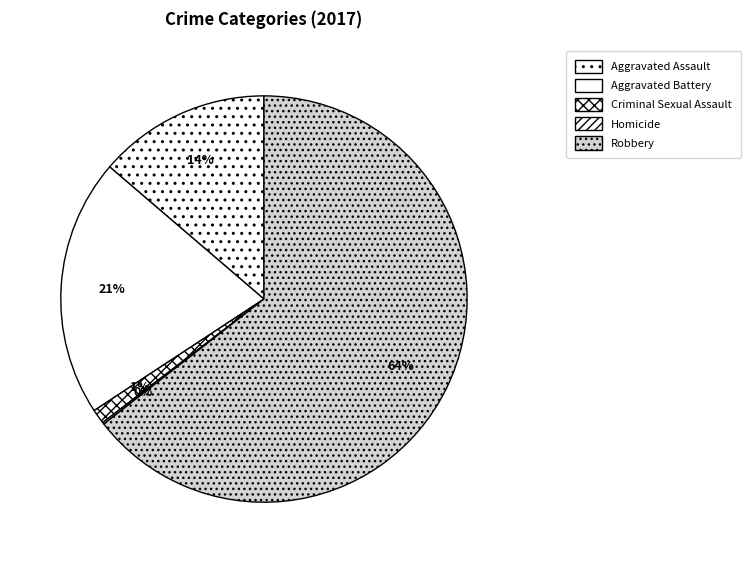

What is the smallest slice in the pie chart?

Homicide